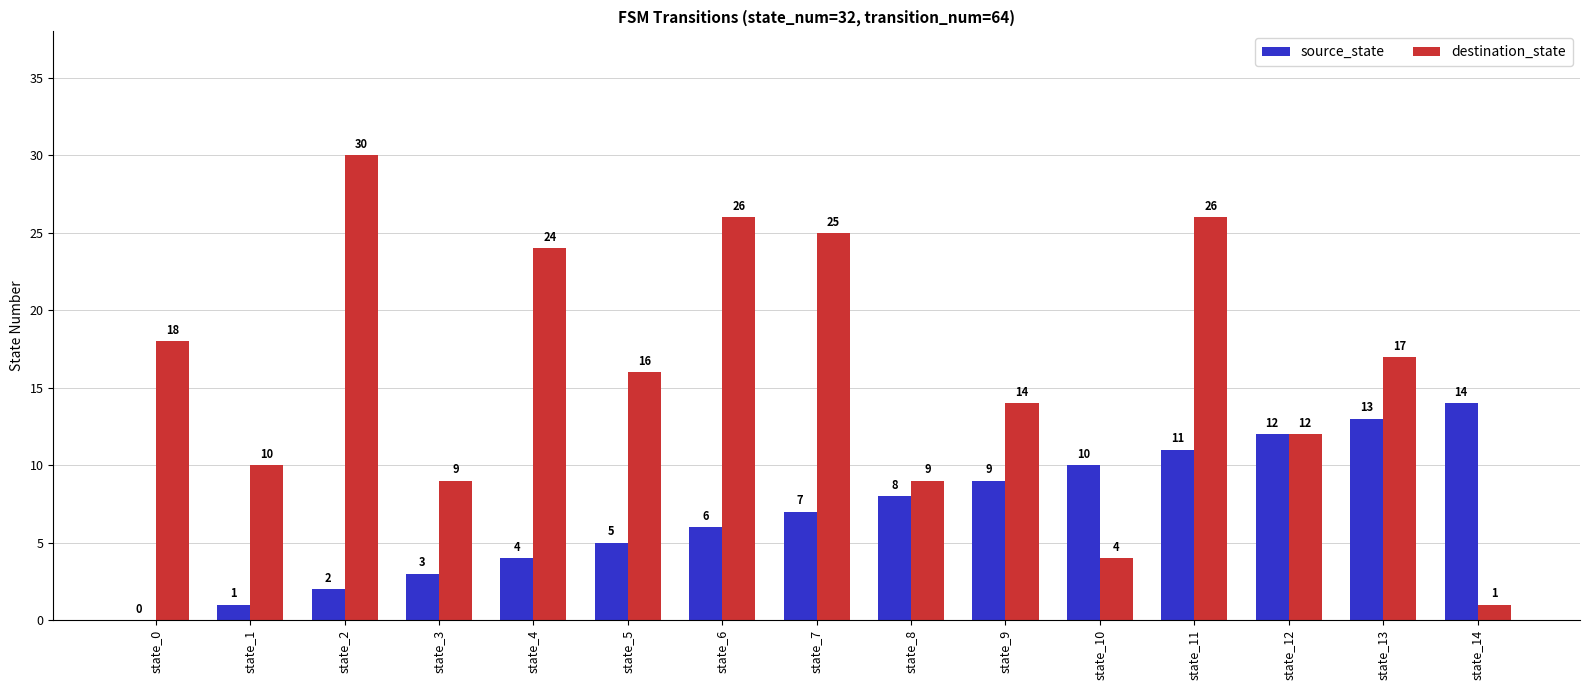

The value of source_state at state_7 is 4. True or false?

False